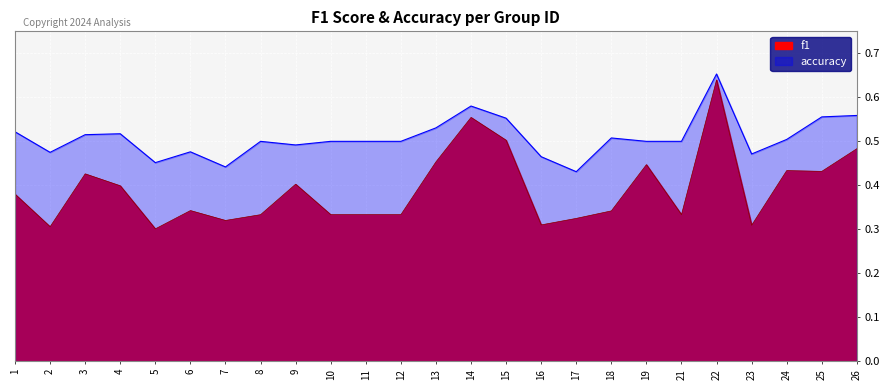

True or false: accuracy and f1 intersect in this chart.

False